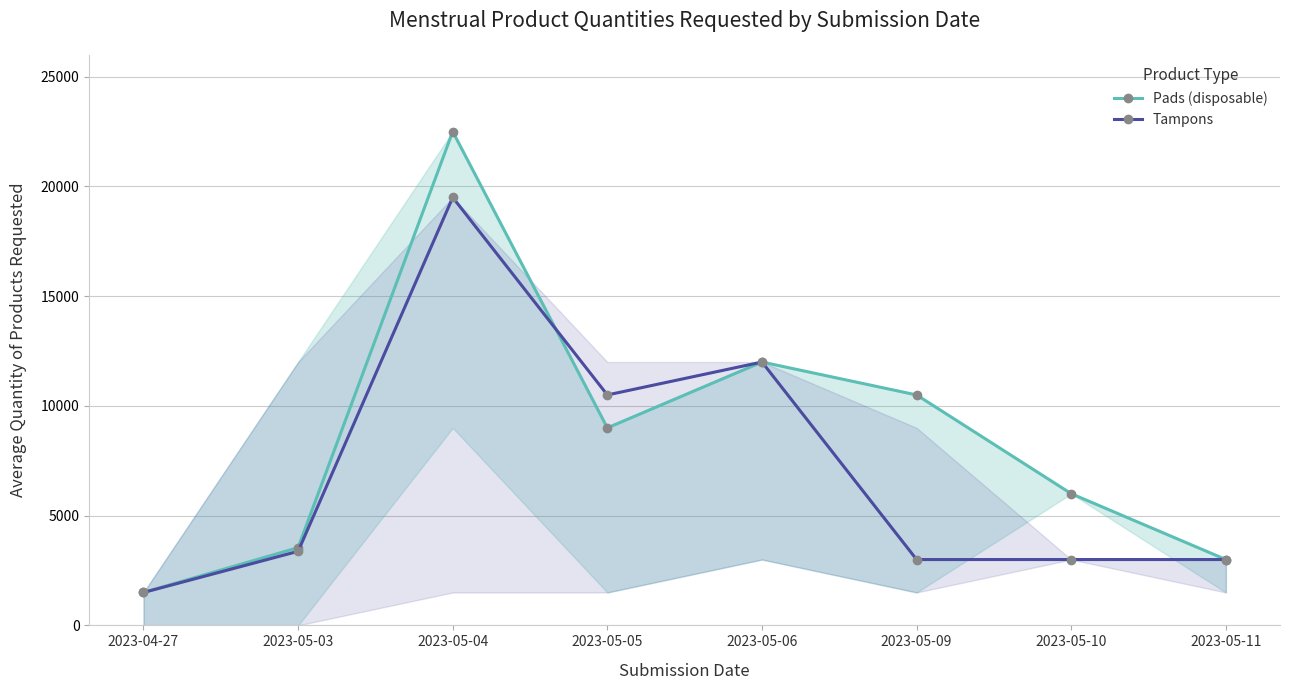

Which series has the widest spread of values?

Pads (disposable)